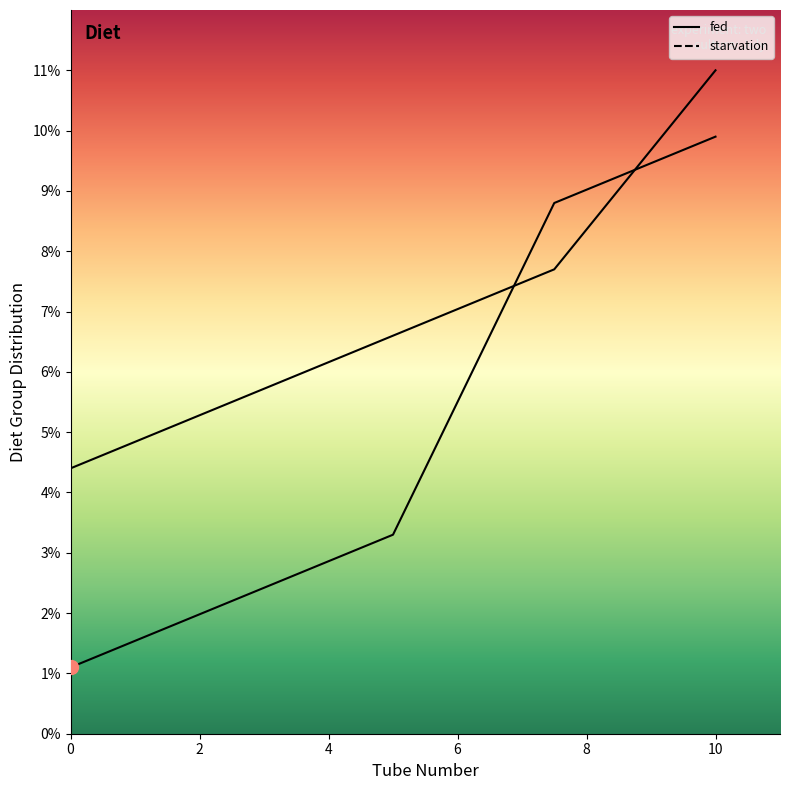

What is the sum of all fed values?

25.3